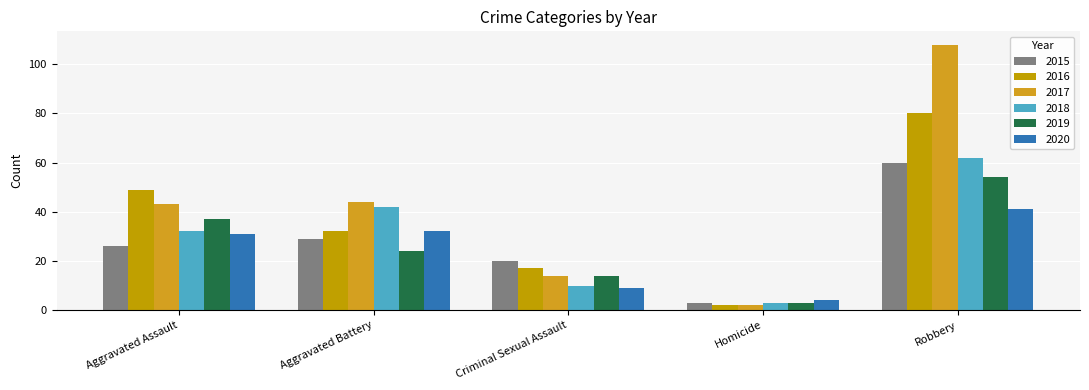

Where is 2020 nearest to the value 22?

Aggravated Assault